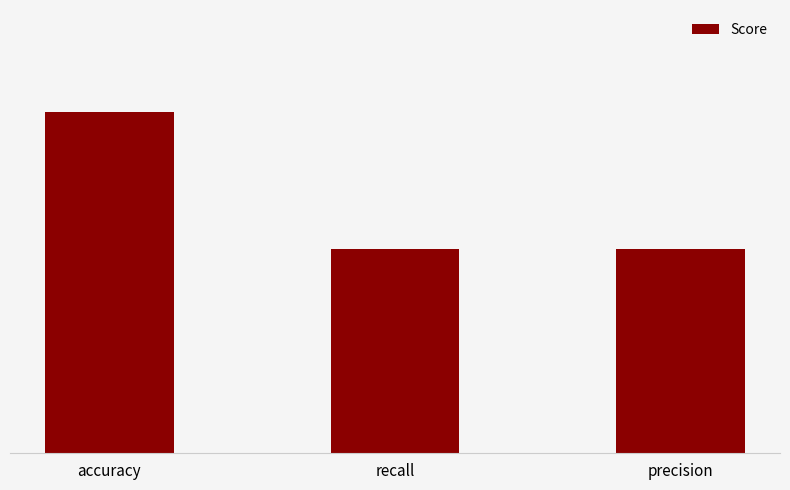

What is the sum of all values?

1.7